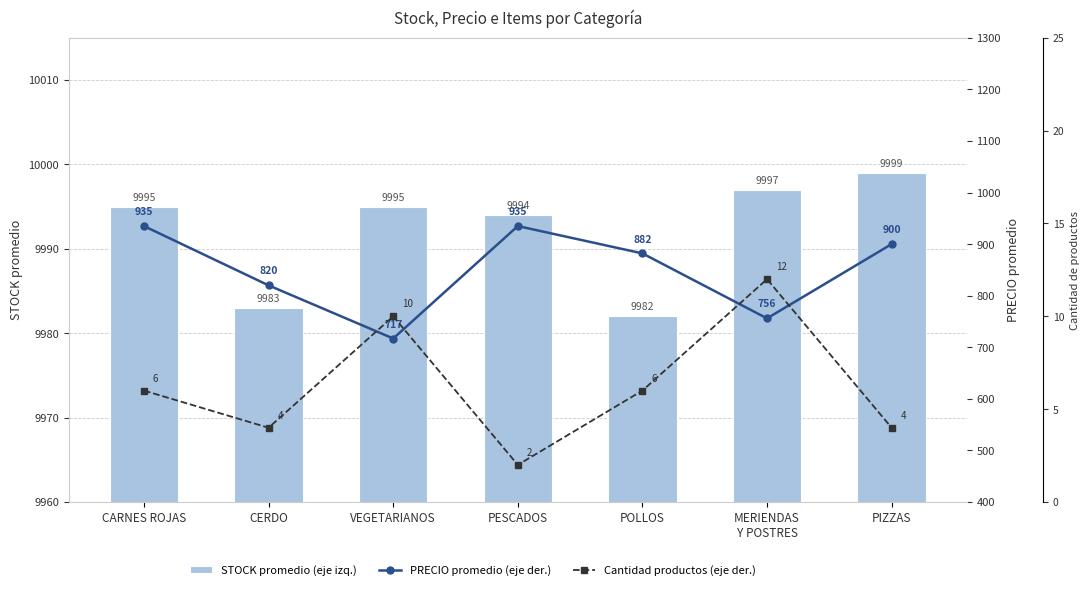

What is the average value of the STOCK promedio (eje izq.) series?

9992